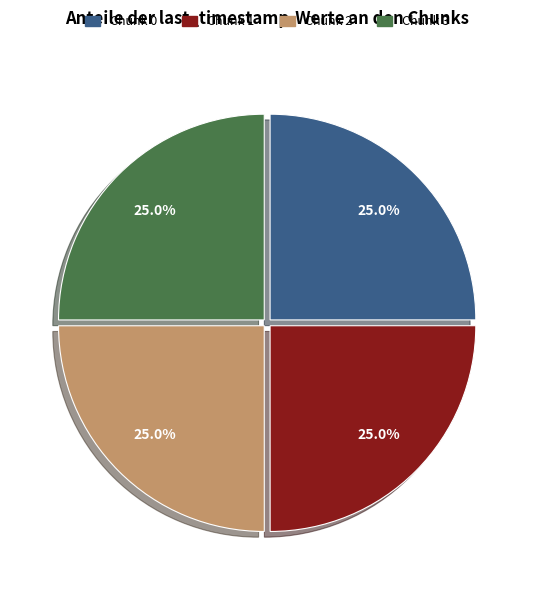

True or false: Chunk 1 accounts for 15% of the total.

False